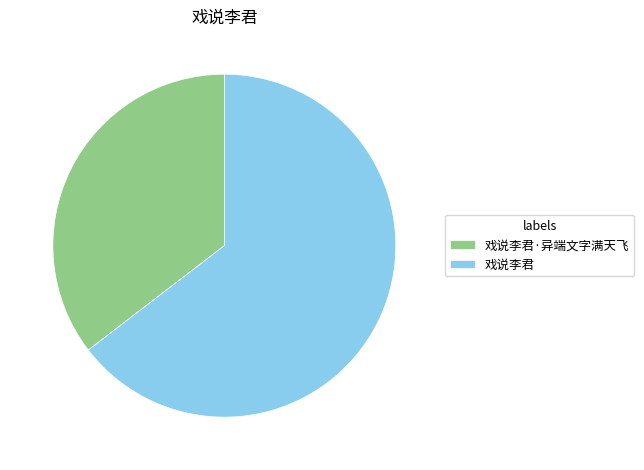

Count the number of slices in the pie.

2